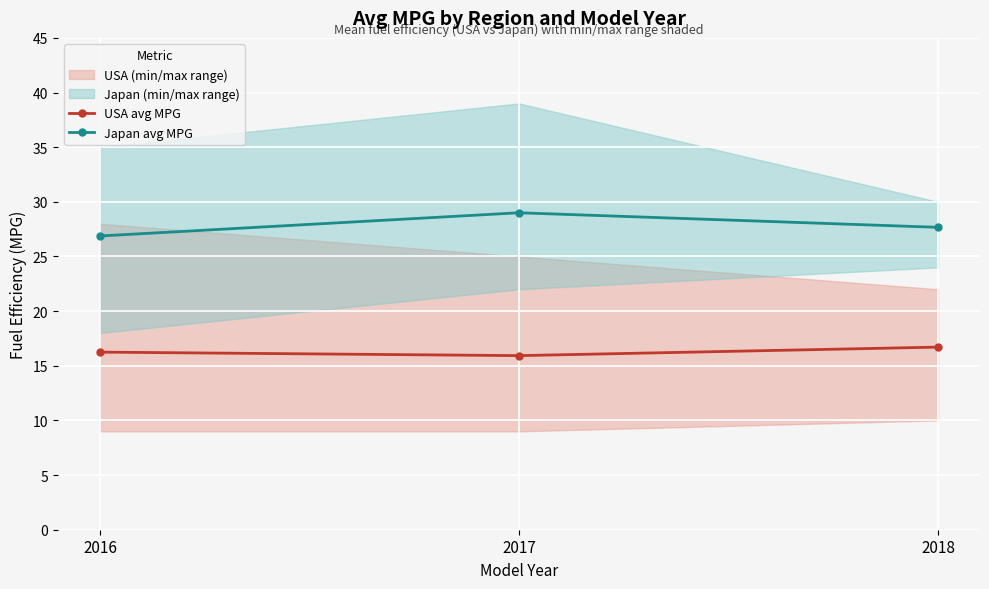

What is the difference between the highest and lowest values at 2016?

10.6